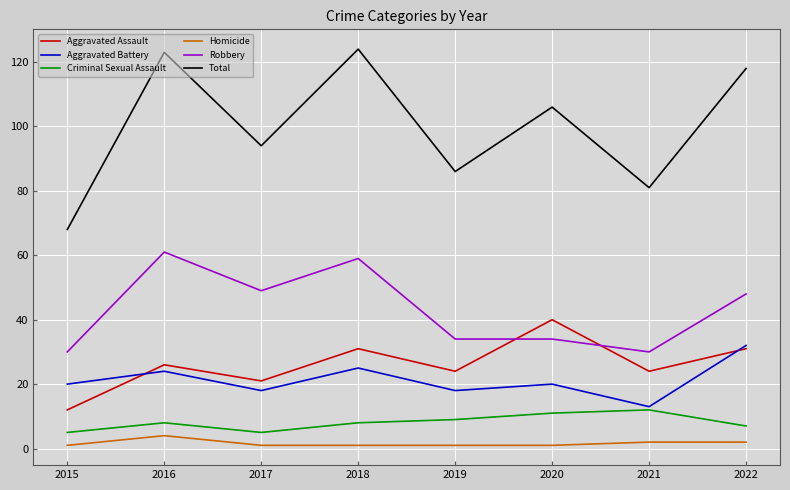

True or false: Criminal Sexual Assault and Robbery intersect in this chart.

False